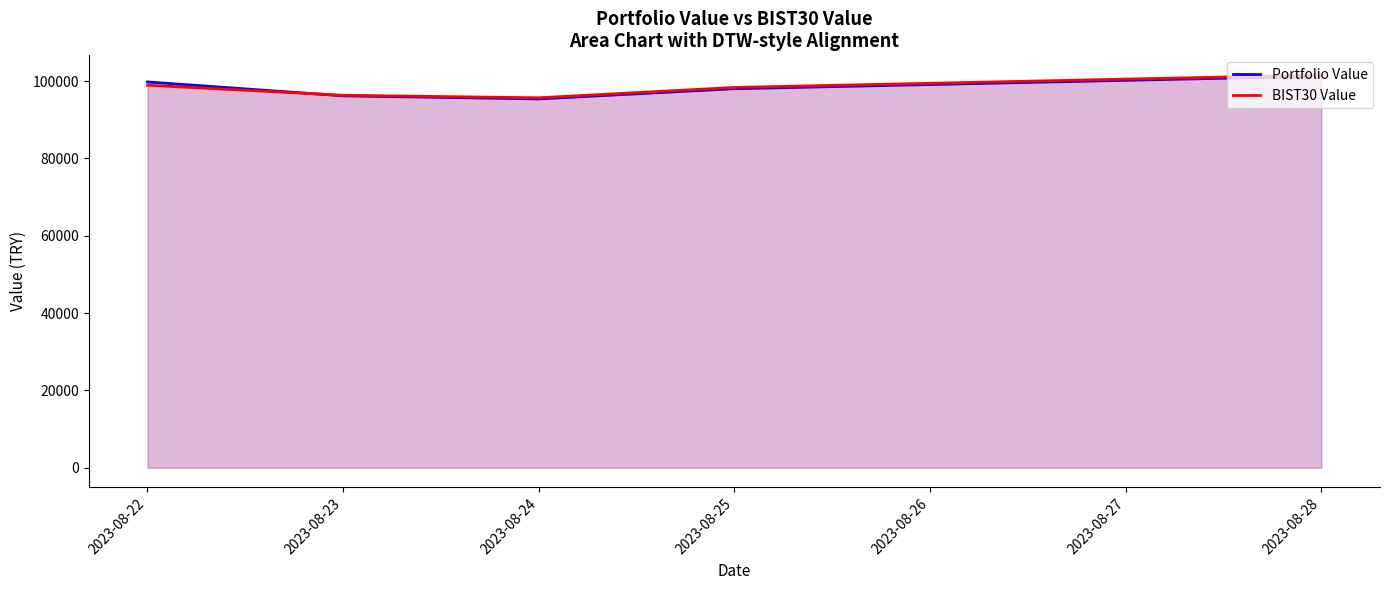

True or false: BIST30 Value and Portfolio Value cross at least once.

True